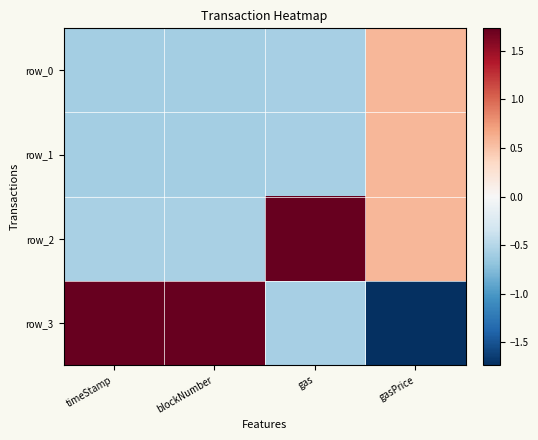

Rank the series at gasPrice from highest to lowest value.

row_0, row_1, row_2, row_3